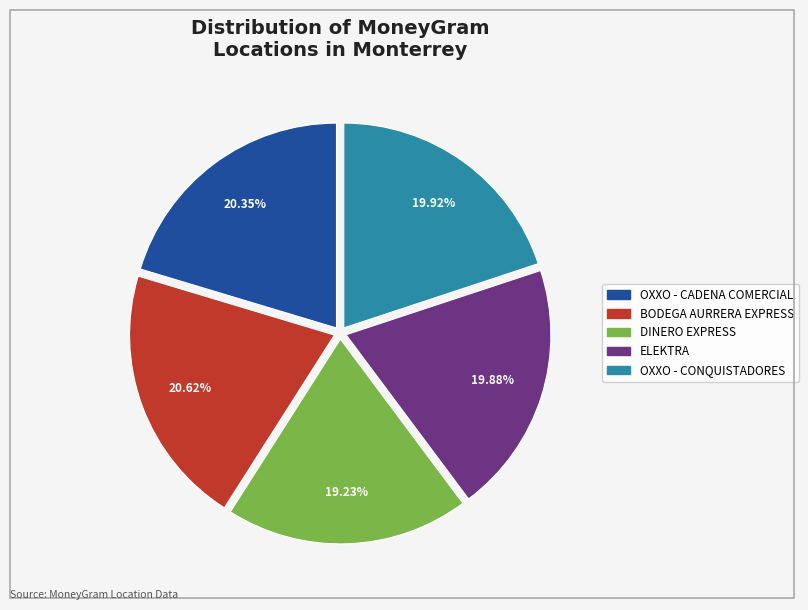

Count the number of slices in the pie.

5